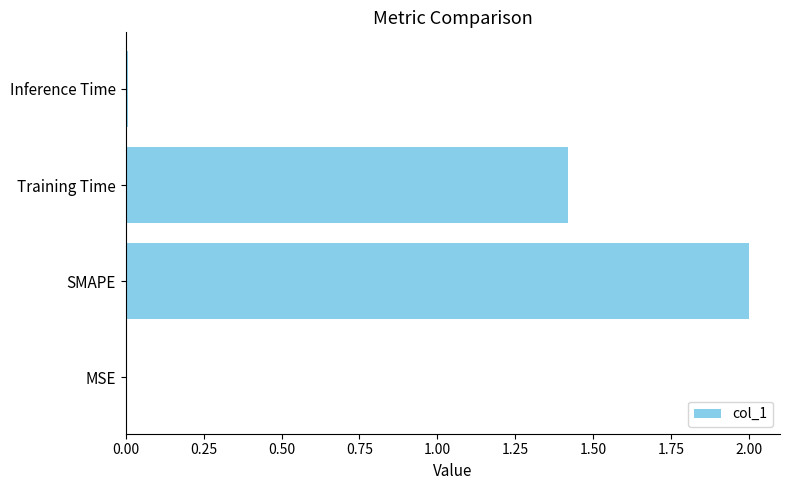

Which has a higher value, SMAPE or MSE?

SMAPE